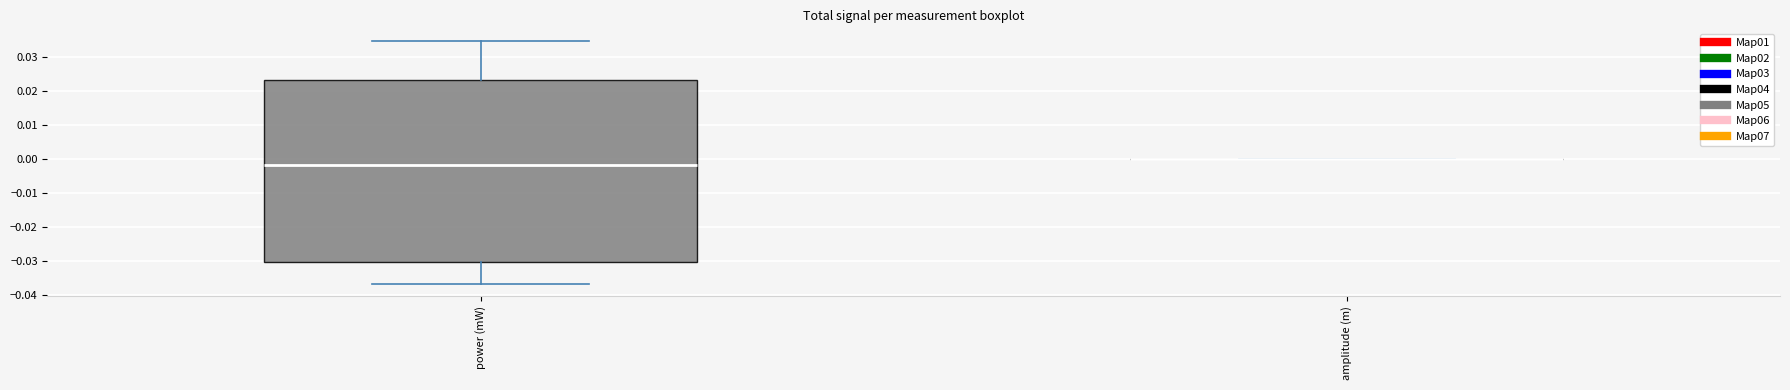

Where is the lower edge of the box for power (mW) on the y-axis? The values are not printed on the chart, so give them approximately, as read against the axis.

-0.030